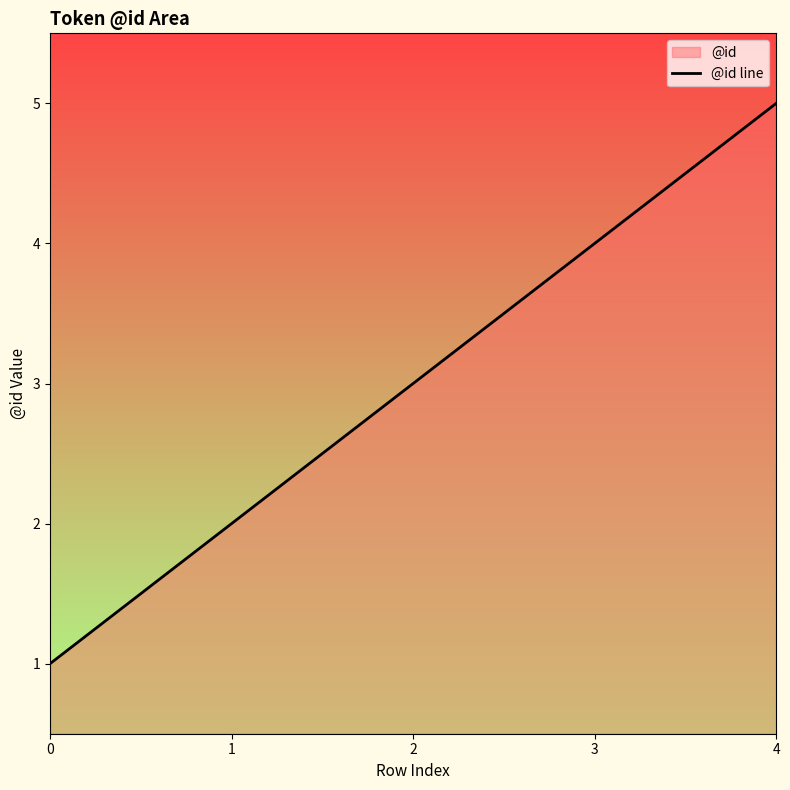

What is the value of the 3rd point from the left?

3